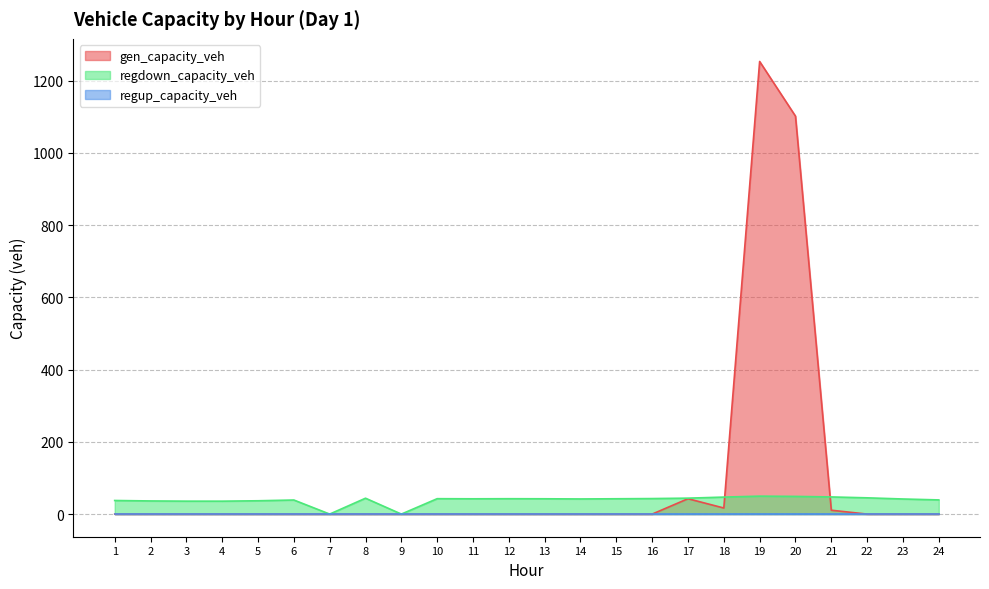

What is the greatest value displayed?

1253.1